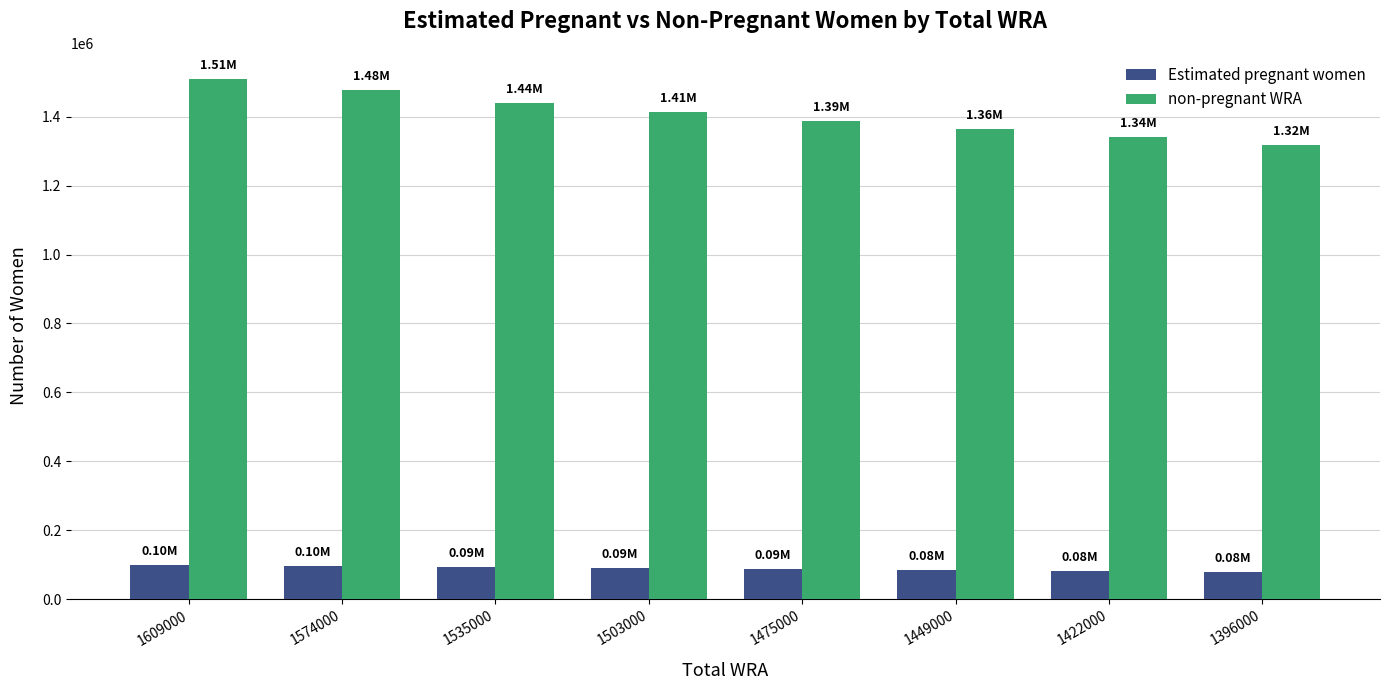

The non-pregnant WRA series shows 1477148.3 at 1574000. True or false?

True